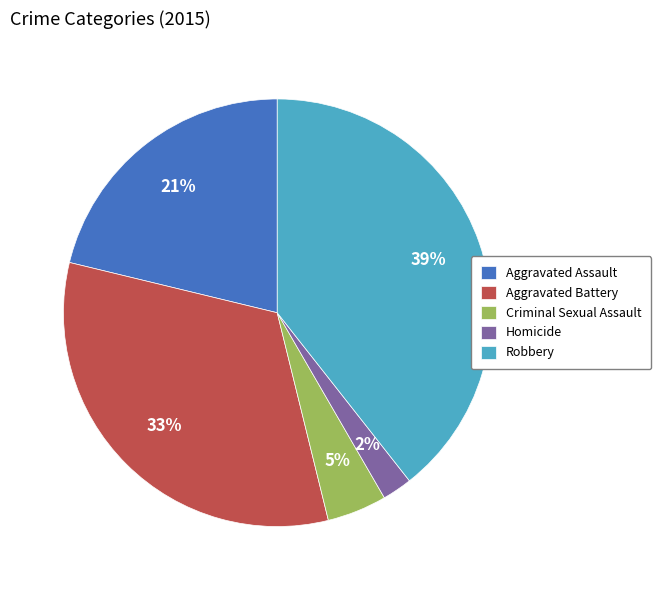

True or false: Aggravated Battery accounts for 24% of the total.

False